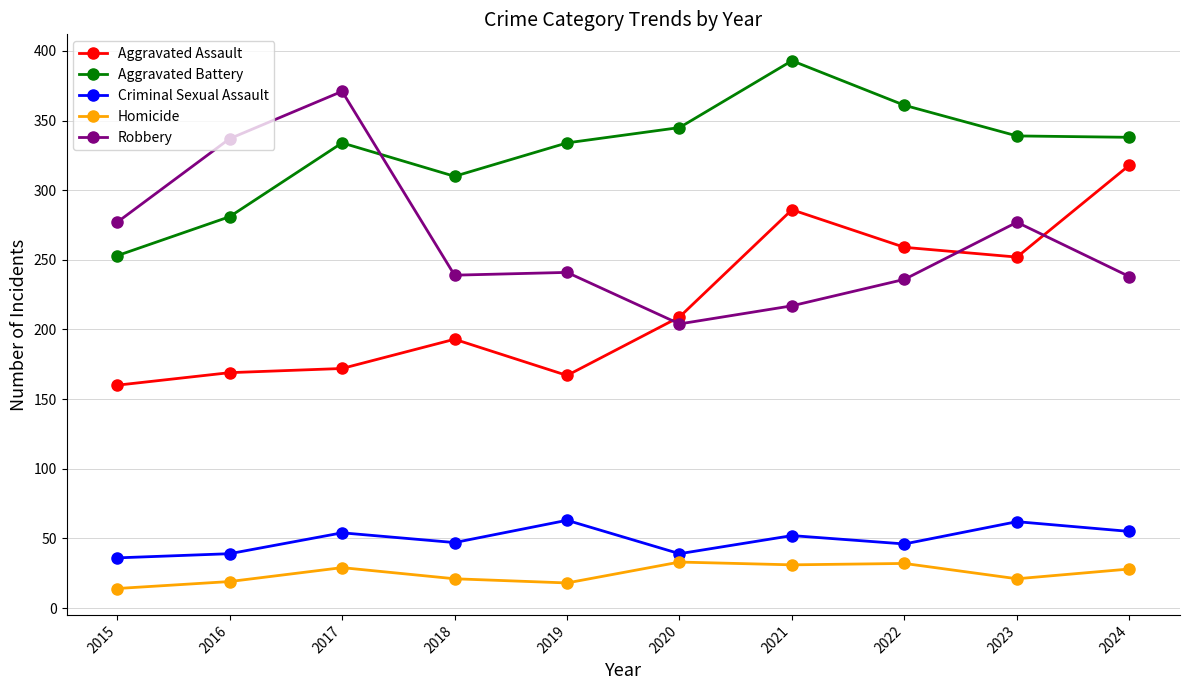

What is the maximum value for Robbery?

371